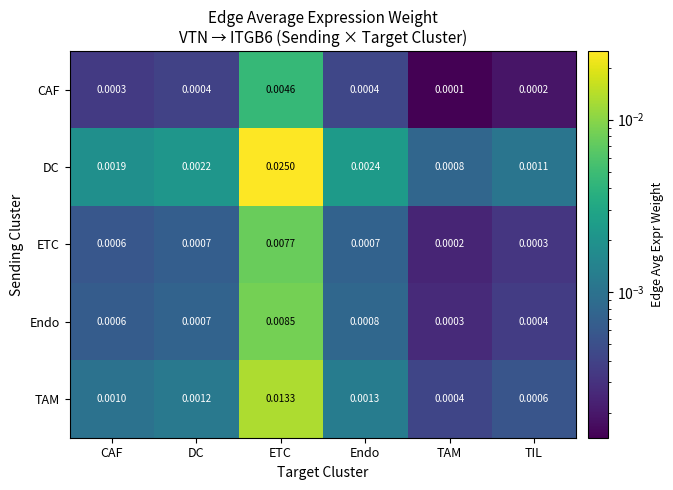

Between Endo and TIL, which series saw the biggest shift?

DC